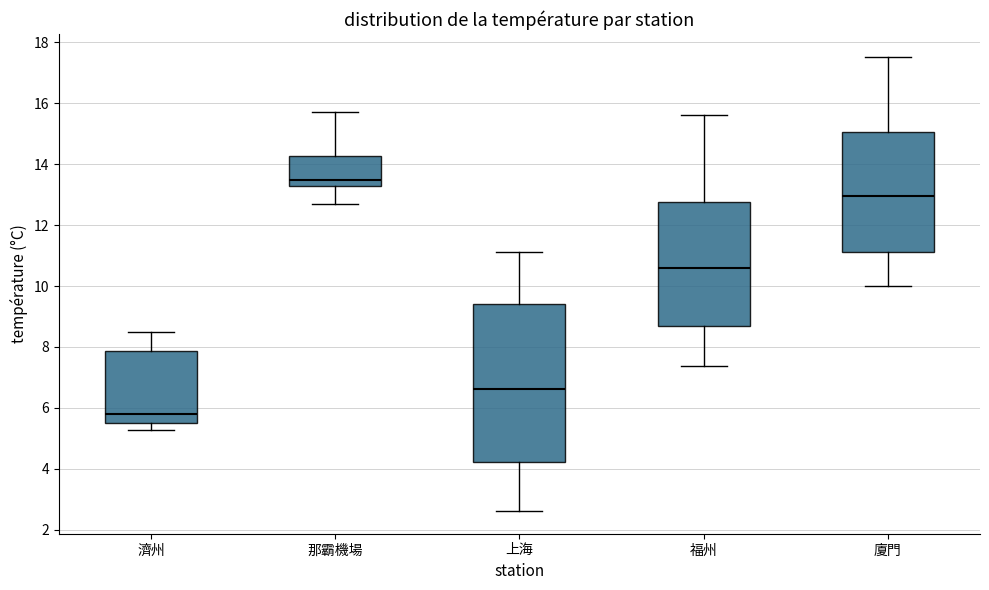

Reading left to right, transcribe this box plot: for each box, give where its median line is, the range the box spans, and where its two whiskers end, as read against the y-axis. The values are not printed on the chart, so give them approximately, as read against the axis.

濟州: median 5.8, box 5.4 to 7.8, whiskers 5.2 to 8.4
那霸機場: median 13.4, box 13.2 to 14.2, whiskers 12.6 to 15.8
上海: median 6.6, box 4.2 to 9.4, whiskers 2.6 to 11.2
福州: median 10.6, box 8.6 to 12.8, whiskers 7.4 to 15.6
廈門: median 13.0, box 11.2 to 15.0, whiskers 10.0 to 17.6